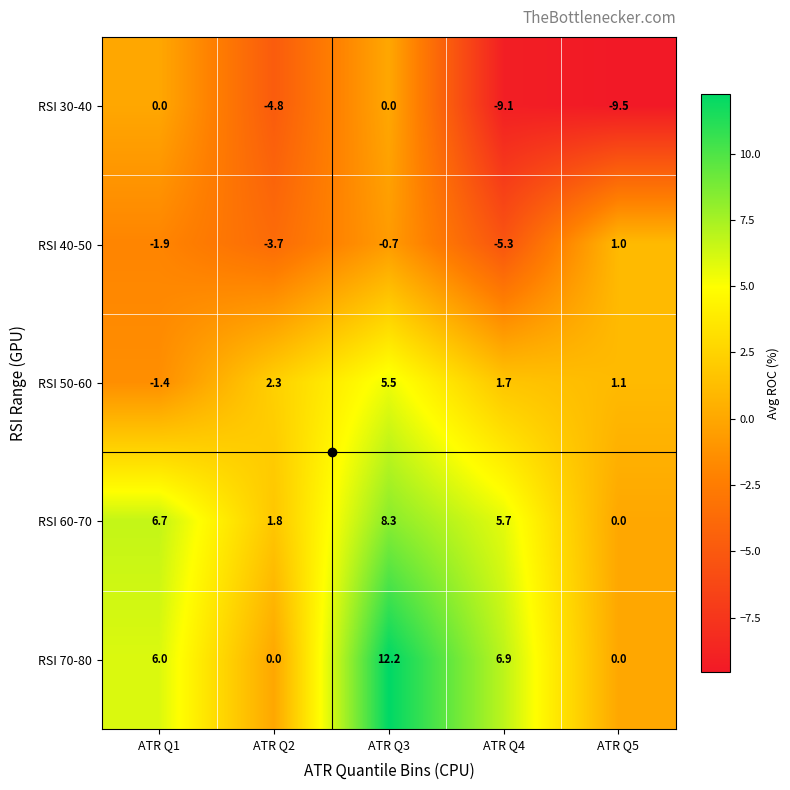

Rank the series at ATR Q3 from lowest to highest value.

RSI 40-50, RSI 30-40, RSI 50-60, RSI 60-70, RSI 70-80